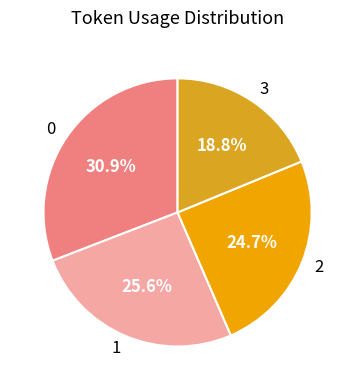

To the nearest percent, what percentage of the pie is 1?

26%